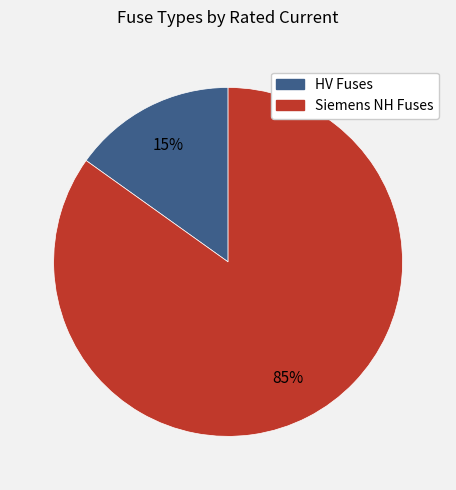

Does any single category account for the majority?

Yes